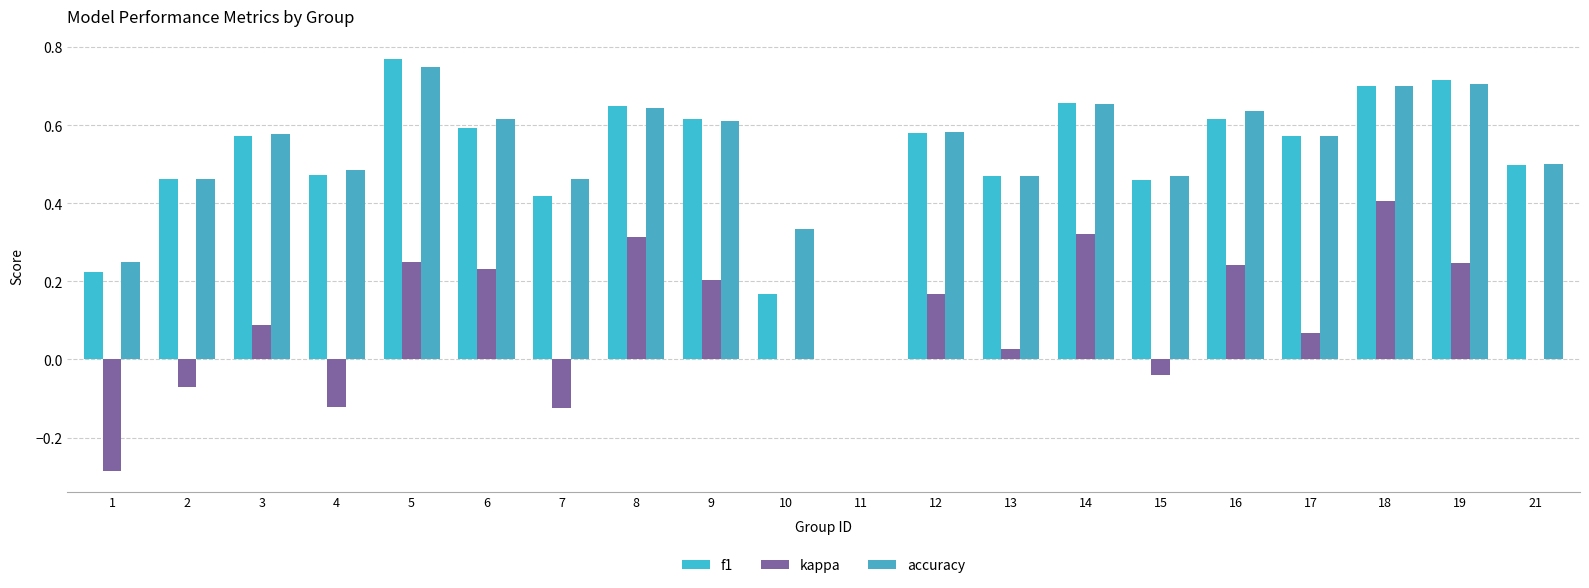

At which label is f1 closest to 0?

11